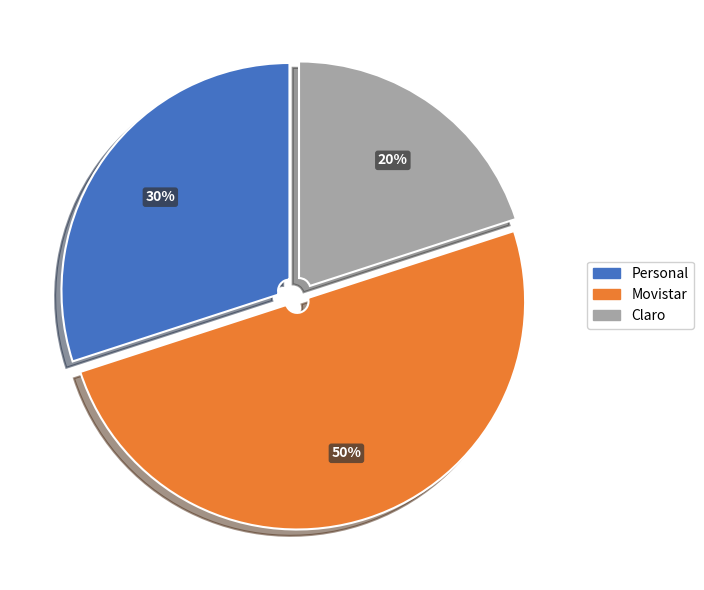

The Personal slice represents 18% of the pie. True or false?

False